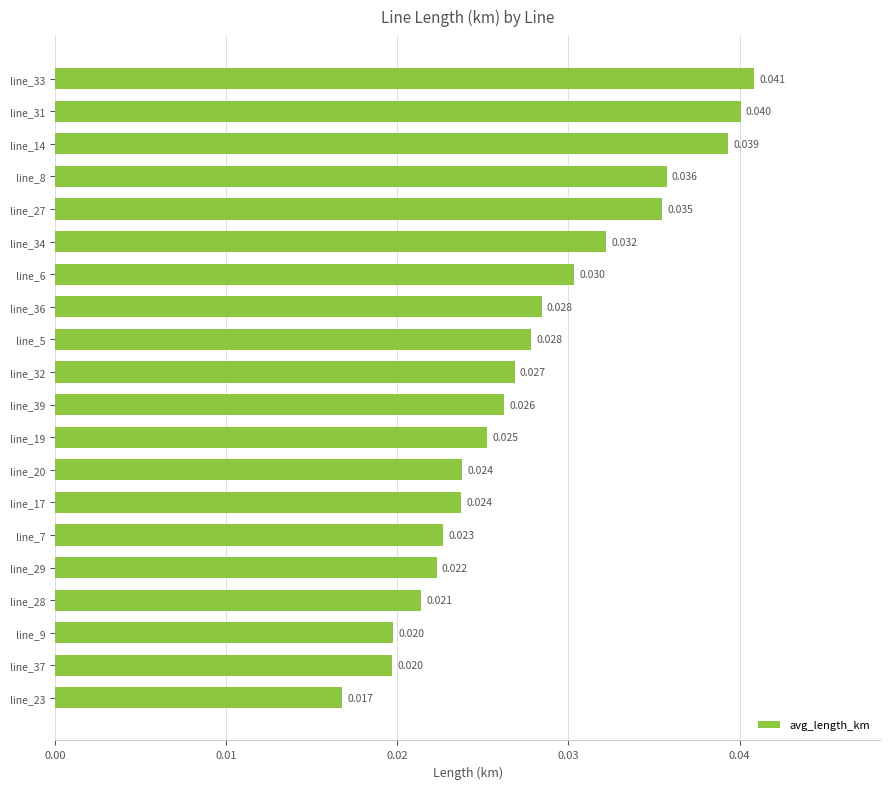

Does the chart contain stacked bars?

No